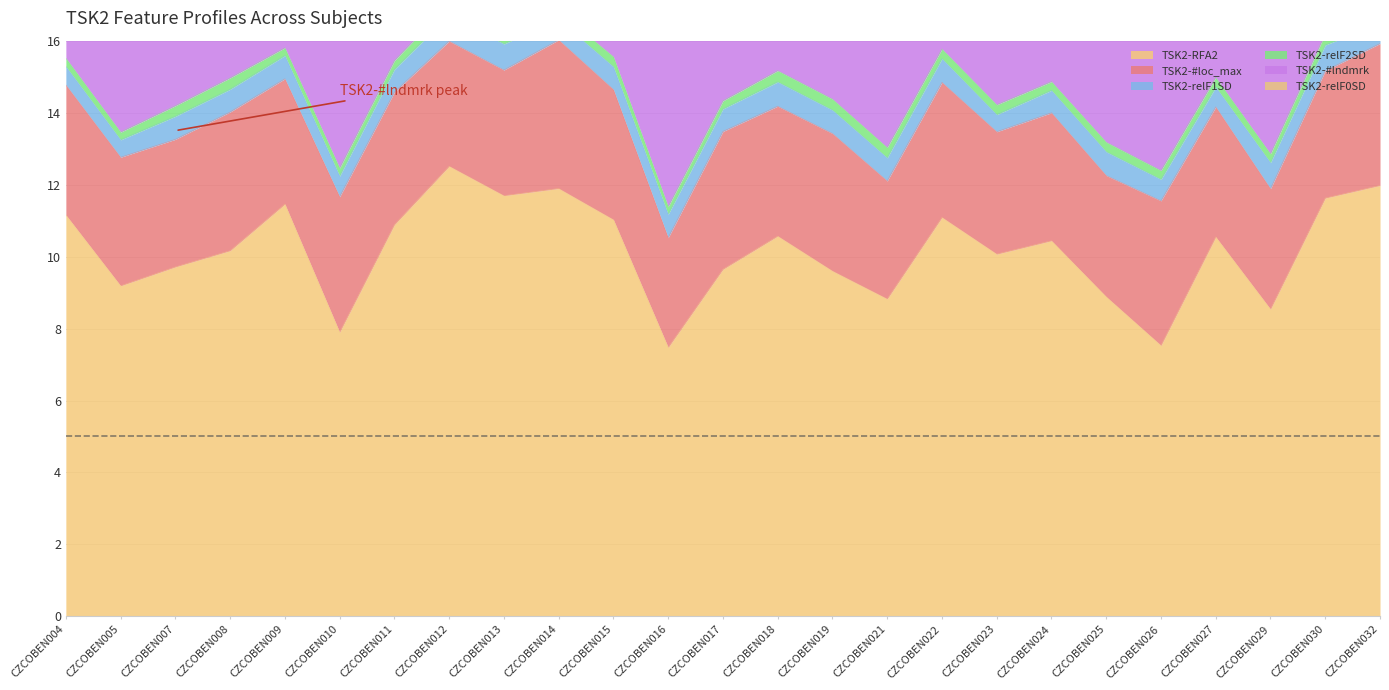

What is the value of the TSK2-relF2SD point at the 19th from the left?

0.2